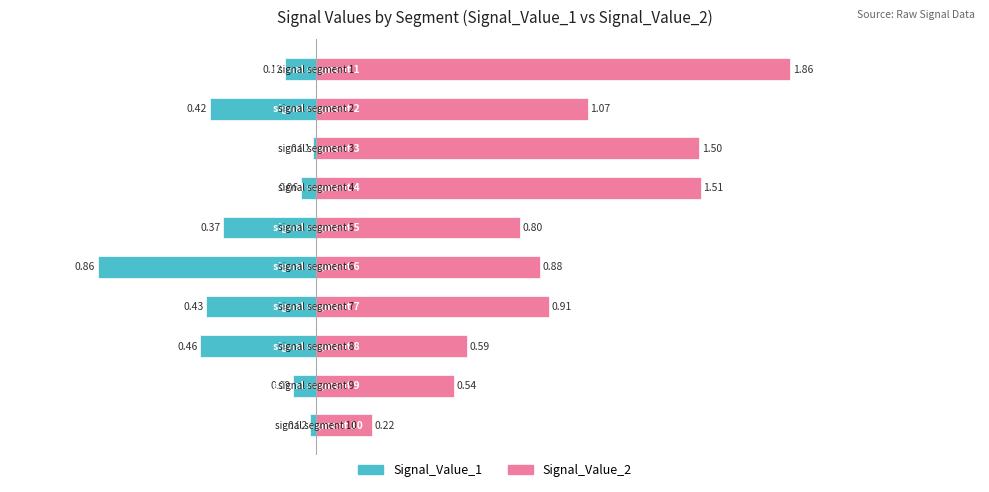

How many categories are shown in the chart?

10